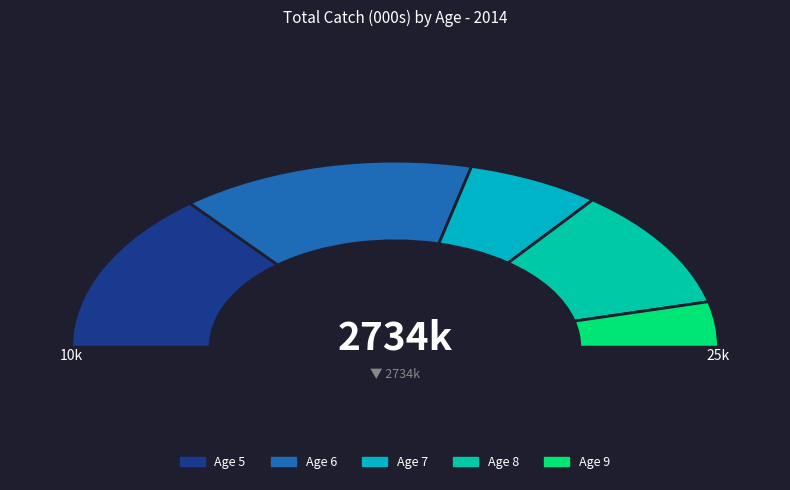

What is the smallest slice in the pie chart?

Age 9